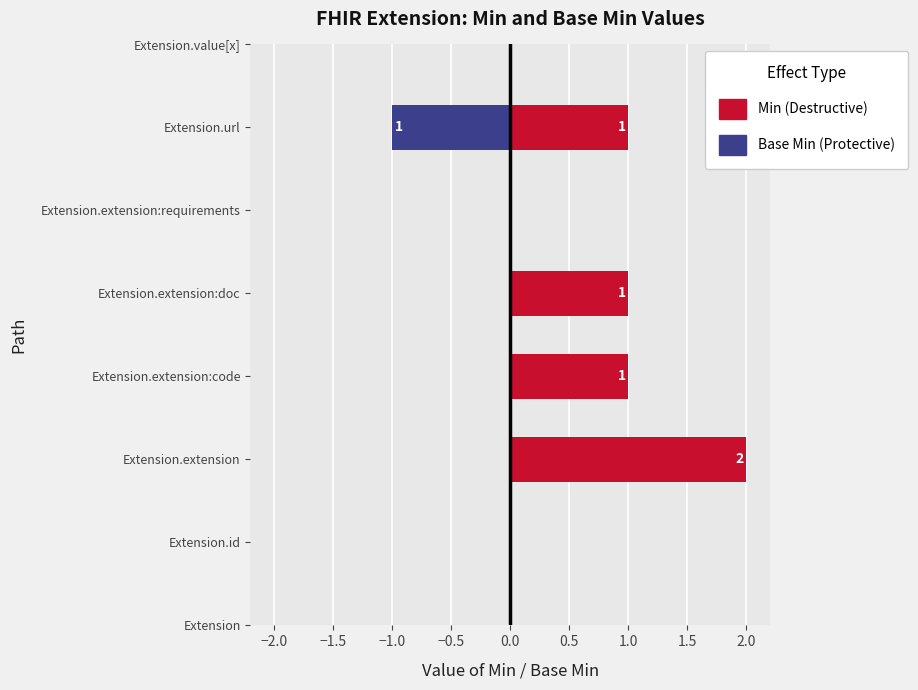

What is the total value across all series at Extension.extension?

2